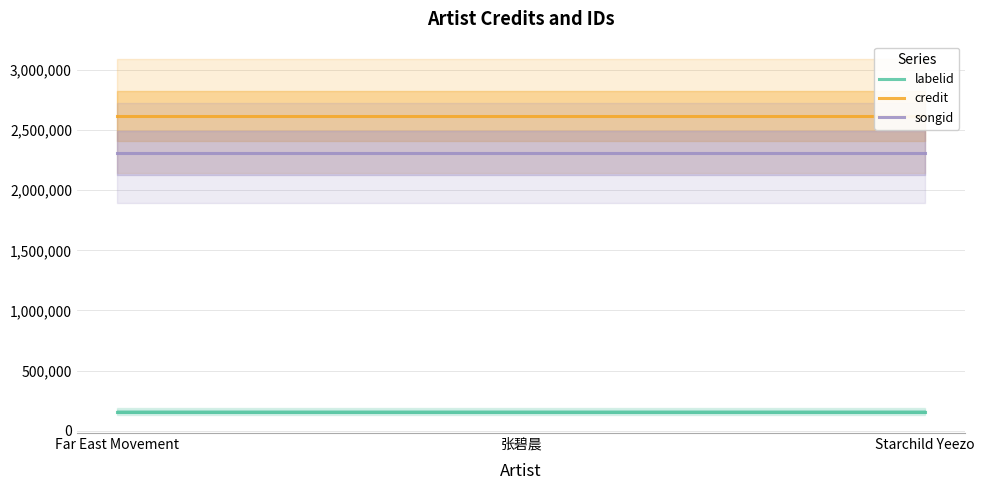

Which category has the lowest value in the songid series?

Far East Movement